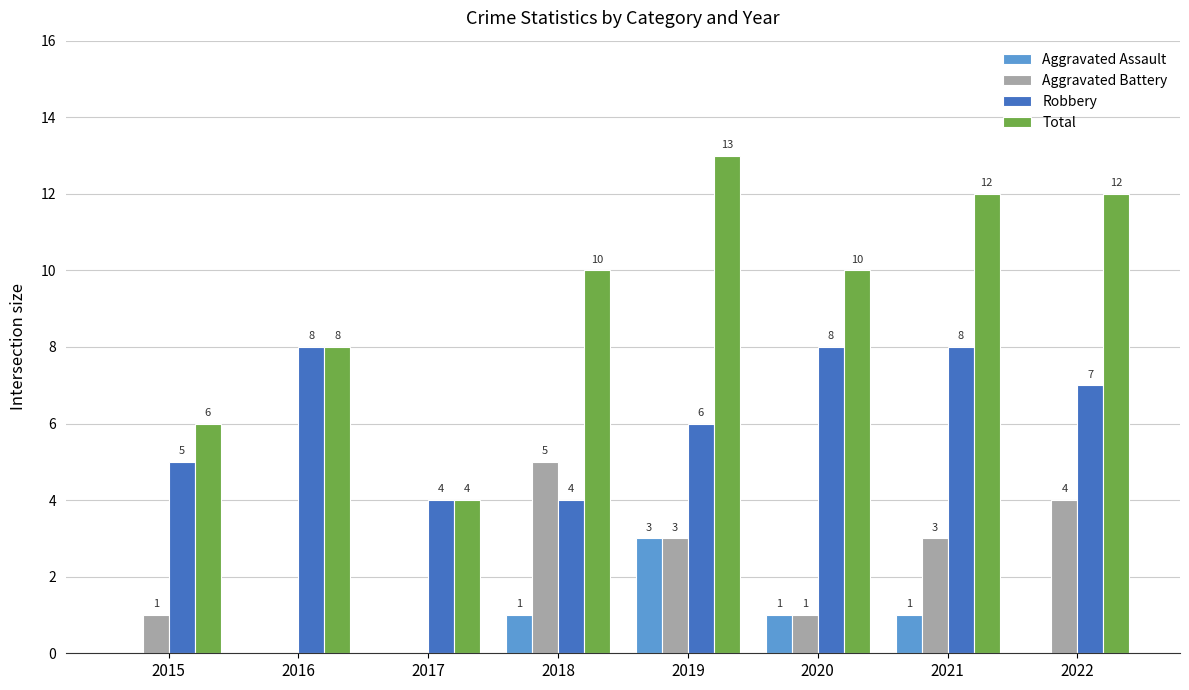

Which series has the largest total across all categories?

Total